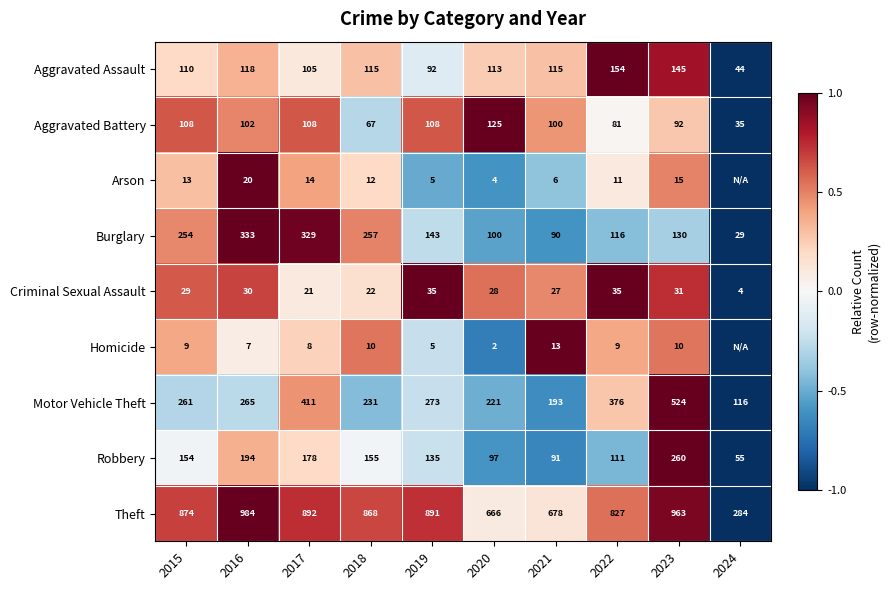

What is the spread (max minus min) of values at 2016?

977